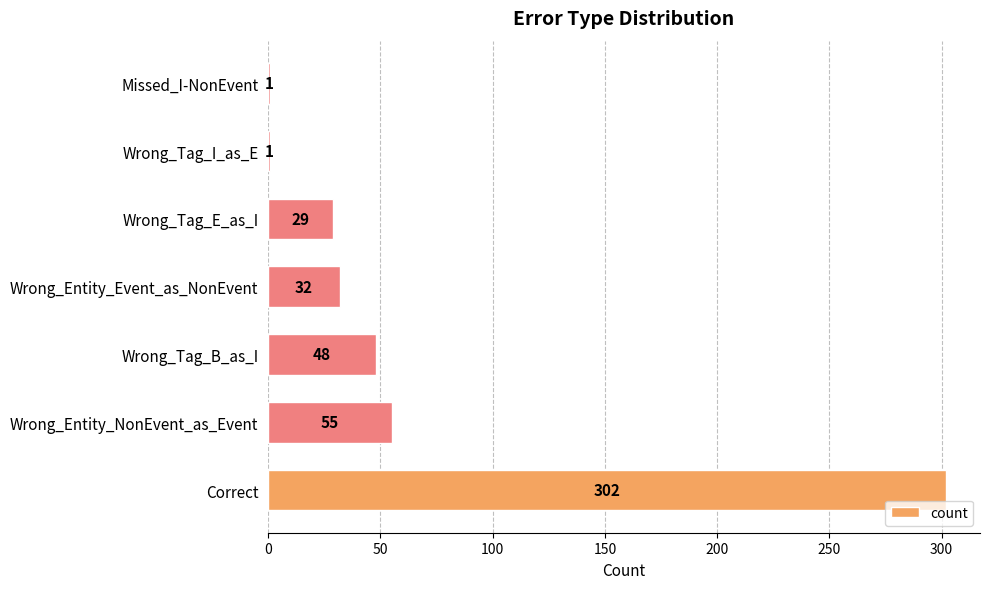

What is the sum of all values?

468